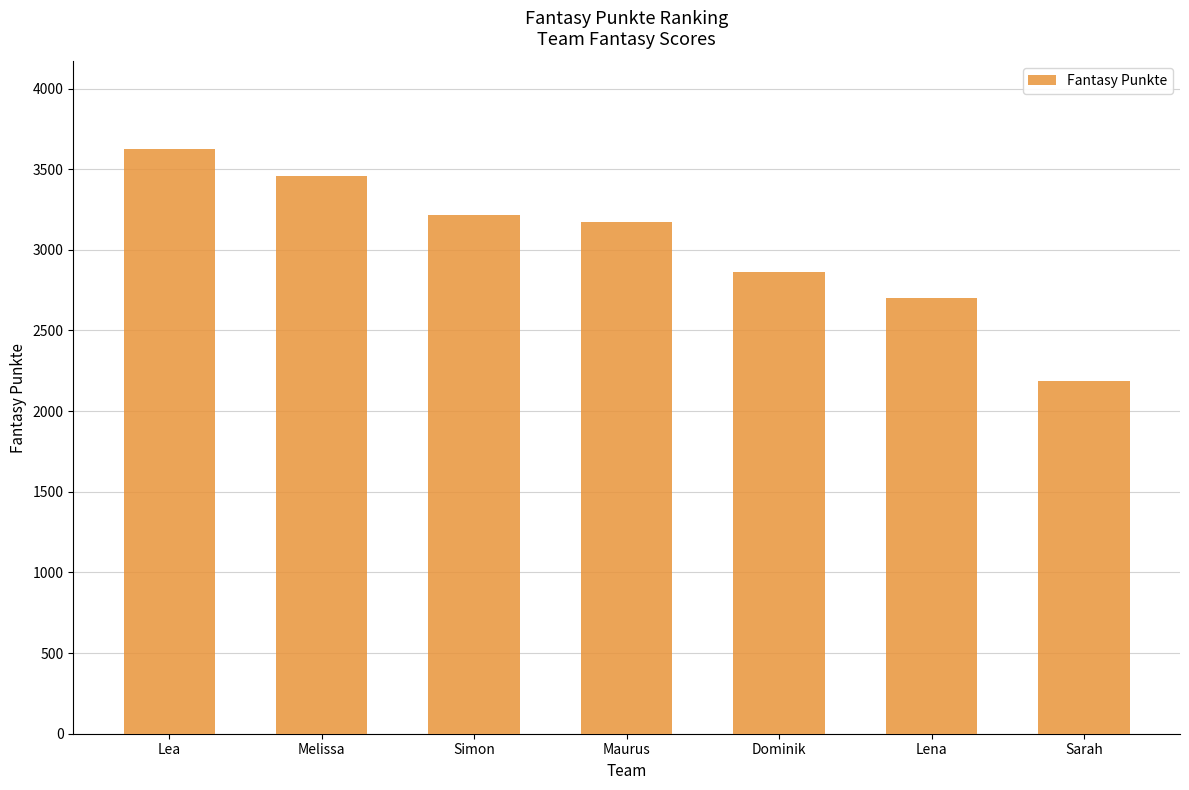

True or false: the data shows 4663 at Melissa.

False